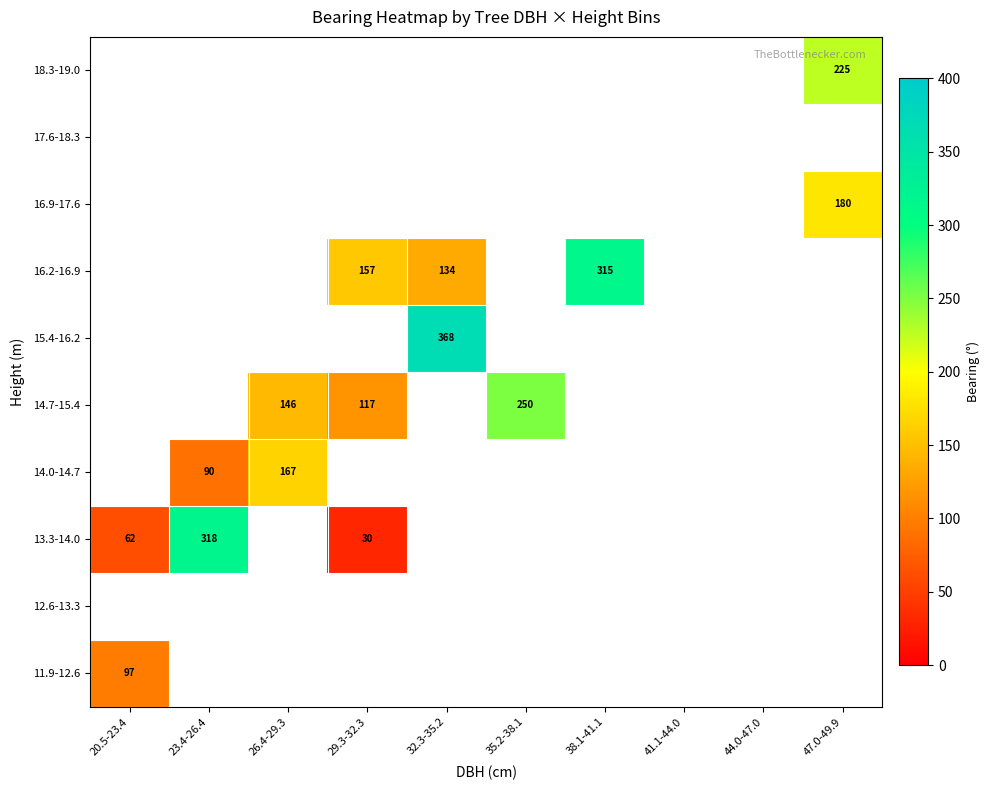

What is the smallest value displayed?

30.0